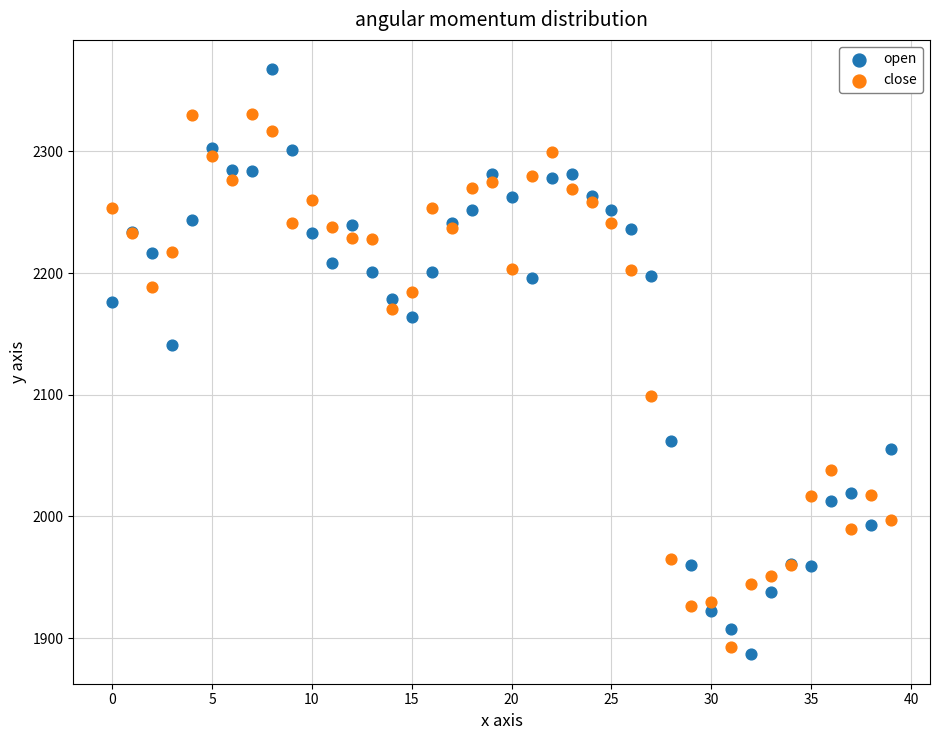

Which series reaches the maximum Y coordinate?

open